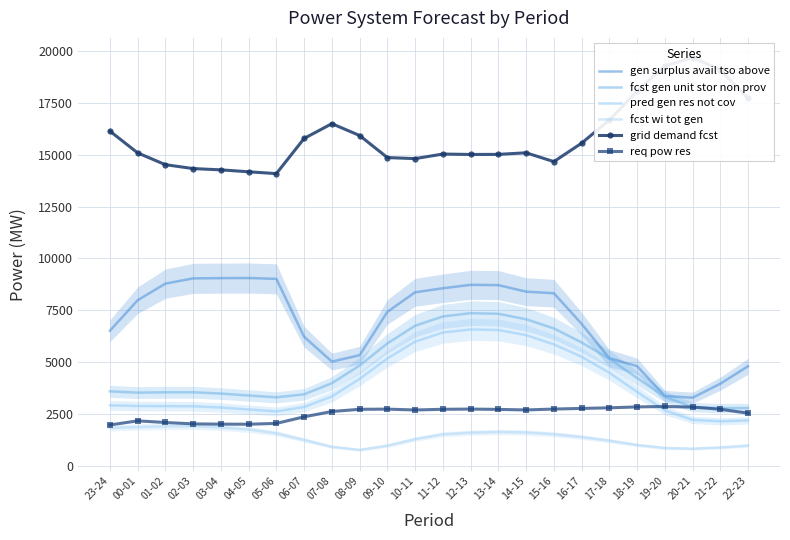

At 08-09, list the series in order from smallest to largest.

fcst wi tot gen, req pow res, pred gen res not cov, fcst gen unit stor non prov, gen surplus avail tso above, grid demand fcst